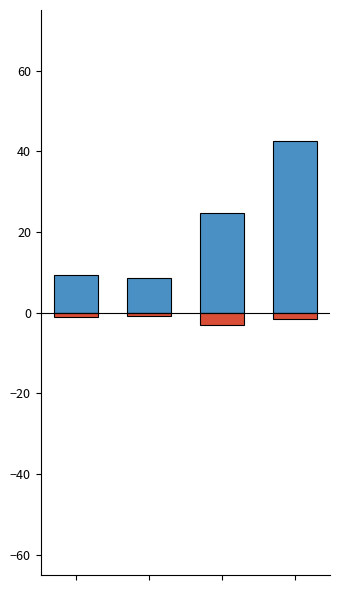

What is the value of the mean bar at the 4th from the left?

-1.6